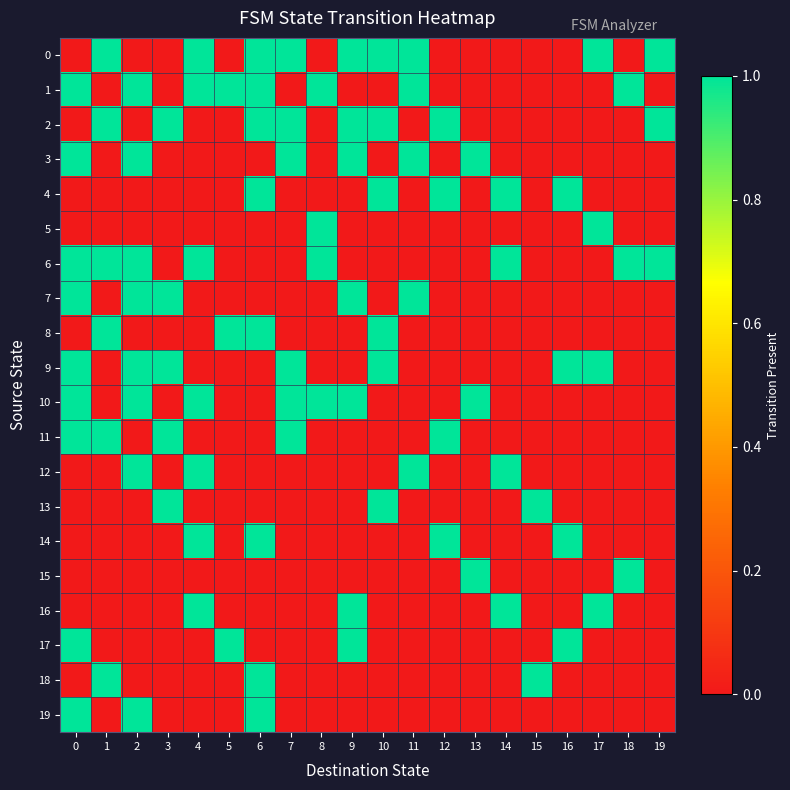

Reading left to right, transcribe all the data shown in this chart.

0: 0=0	1=1	2=0	3=0	4=1	5=0	6=1	7=1	8=0	9=1	10=1	11=1	12=0	13=0	14=0	15=0	16=0	17=1	18=0	19=1
1: 0=1	1=0	2=1	3=0	4=1	5=1	6=1	7=0	8=1	9=0	10=0	11=1	12=0	13=0	14=0	15=0	16=0	17=0	18=1	19=0
2: 0=0	1=1	2=0	3=1	4=0	5=0	6=1	7=1	8=0	9=1	10=1	11=0	12=1	13=0	14=0	15=0	16=0	17=0	18=0	19=1
3: 0=1	1=0	2=1	3=0	4=0	5=0	6=0	7=1	8=0	9=1	10=0	11=1	12=0	13=1	14=0	15=0	16=0	17=0	18=0	19=0
4: 0=0	1=0	2=0	3=0	4=0	5=0	6=1	7=0	8=0	9=0	10=1	11=0	12=1	13=0	14=1	15=0	16=1	17=0	18=0	19=0
5: 0=0	1=0	2=0	3=0	4=0	5=0	6=0	7=0	8=1	9=0	10=0	11=0	12=0	13=0	14=0	15=0	16=0	17=1	18=0	19=0
6: 0=1	1=1	2=1	3=0	4=1	5=0	6=0	7=0	8=1	9=0	10=0	11=0	12=0	13=0	14=1	15=0	16=0	17=0	18=1	19=1
7: 0=1	1=0	2=1	3=1	4=0	5=0	6=0	7=0	8=0	9=1	10=0	11=1	12=0	13=0	14=0	15=0	16=0	17=0	18=0	19=0
8: 0=0	1=1	2=0	3=0	4=0	5=1	6=1	7=0	8=0	9=0	10=1	11=0	12=0	13=0	14=0	15=0	16=0	17=0	18=0	19=0
9: 0=1	1=0	2=1	3=1	4=0	5=0	6=0	7=1	8=0	9=0	10=1	11=0	12=0	13=0	14=0	15=0	16=1	17=1	18=0	19=0
10: 0=1	1=0	2=1	3=0	4=1	5=0	6=0	7=1	8=1	9=1	10=0	11=0	12=0	13=1	14=0	15=0	16=0	17=0	18=0	19=0
11: 0=1	1=1	2=0	3=1	4=0	5=0	6=0	7=1	8=0	9=0	10=0	11=0	12=1	13=0	14=0	15=0	16=0	17=0	18=0	19=0
12: 0=0	1=0	2=1	3=0	4=1	5=0	6=0	7=0	8=0	9=0	10=0	11=1	12=0	13=0	14=1	15=0	16=0	17=0	18=0	19=0
13: 0=0	1=0	2=0	3=1	4=0	5=0	6=0	7=0	8=0	9=0	10=1	11=0	12=0	13=0	14=0	15=1	16=0	17=0	18=0	19=0
14: 0=0	1=0	2=0	3=0	4=1	5=0	6=1	7=0	8=0	9=0	10=0	11=0	12=1	13=0	14=0	15=0	16=1	17=0	18=0	19=0
15: 0=0	1=0	2=0	3=0	4=0	5=0	6=0	7=0	8=0	9=0	10=0	11=0	12=0	13=1	14=0	15=0	16=0	17=0	18=1	19=0
16: 0=0	1=0	2=0	3=0	4=1	5=0	6=0	7=0	8=0	9=1	10=0	11=0	12=0	13=0	14=1	15=0	16=0	17=1	18=0	19=0
17: 0=1	1=0	2=0	3=0	4=0	5=1	6=0	7=0	8=0	9=1	10=0	11=0	12=0	13=0	14=0	15=0	16=1	17=0	18=0	19=0
18: 0=0	1=1	2=0	3=0	4=0	5=0	6=1	7=0	8=0	9=0	10=0	11=0	12=0	13=0	14=0	15=1	16=0	17=0	18=0	19=0
19: 0=1	1=0	2=1	3=0	4=0	5=0	6=1	7=0	8=0	9=0	10=0	11=0	12=0	13=0	14=0	15=0	16=0	17=0	18=0	19=0